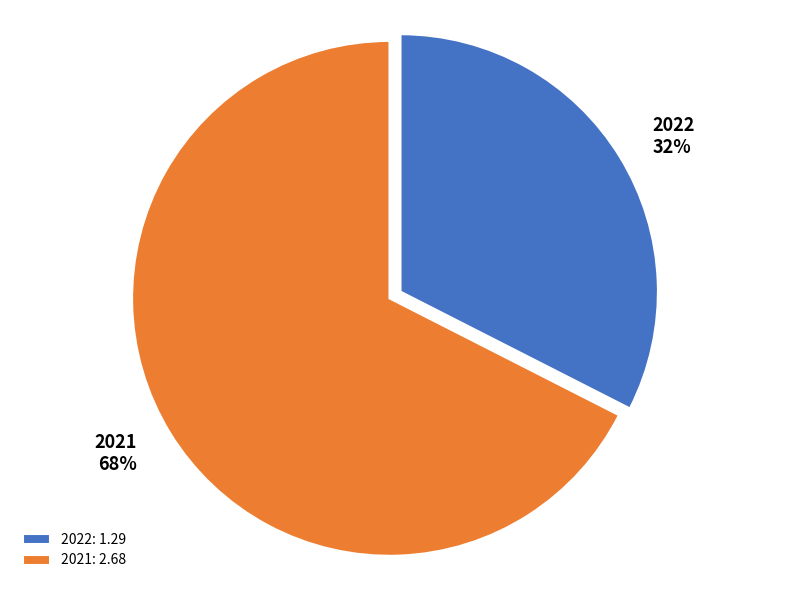

What is the largest slice in the pie chart?

2021